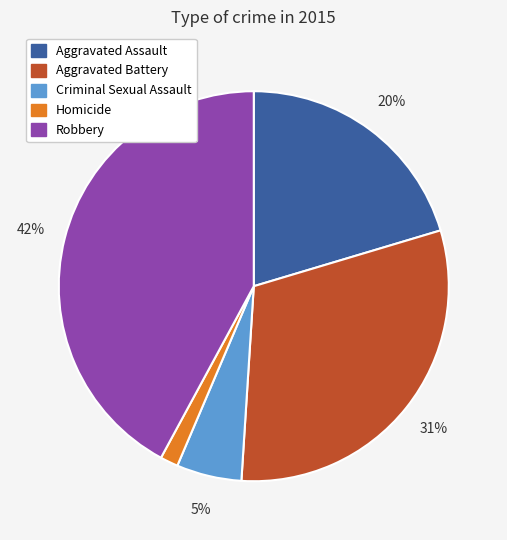

Which slice is the smallest?

Homicide